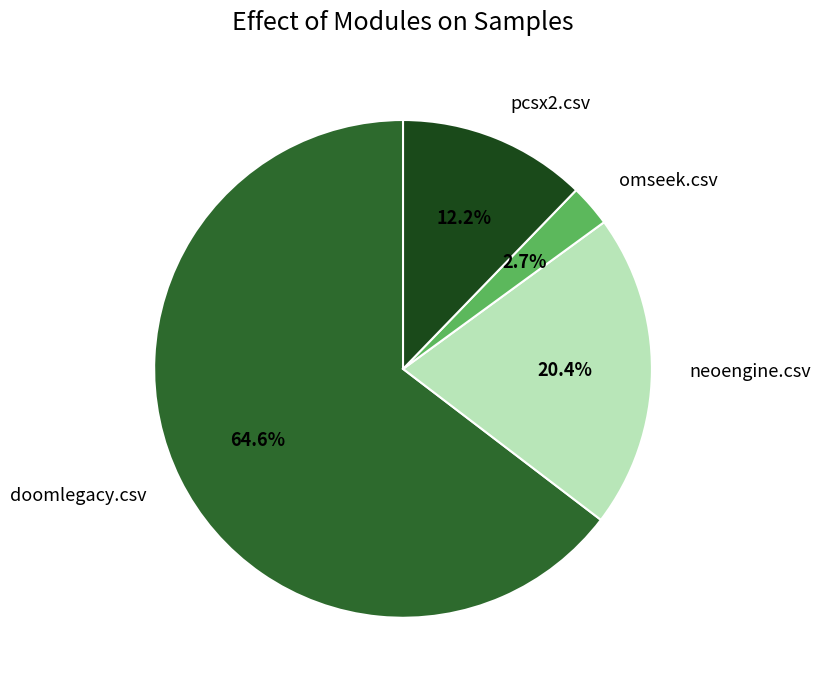

To the nearest percent, what is the average slice percentage?

25%